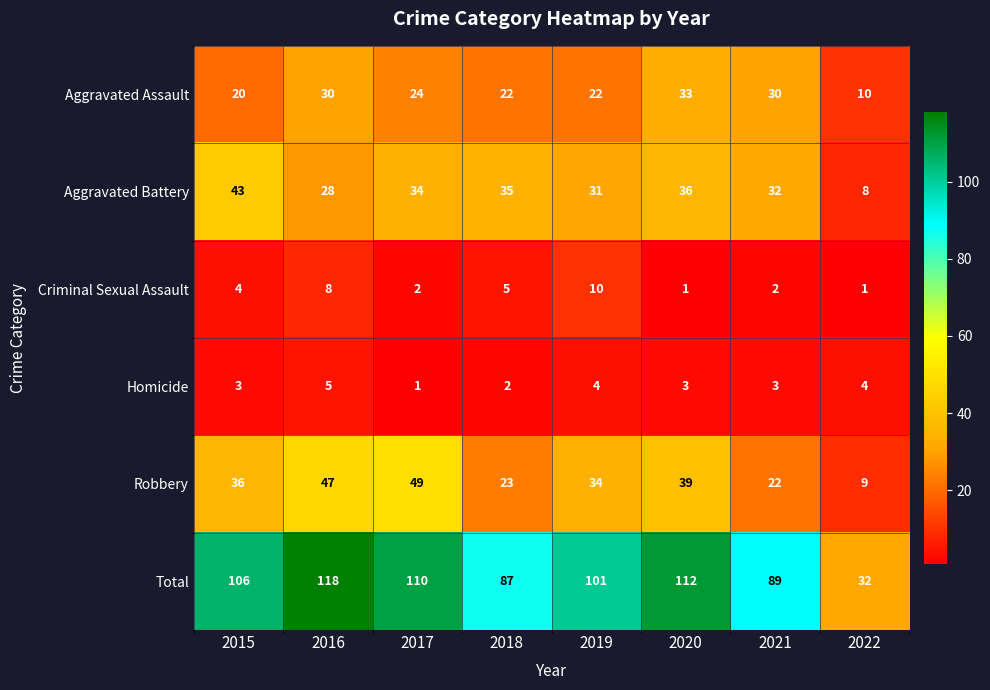

Which series has the largest total across all categories?

Total